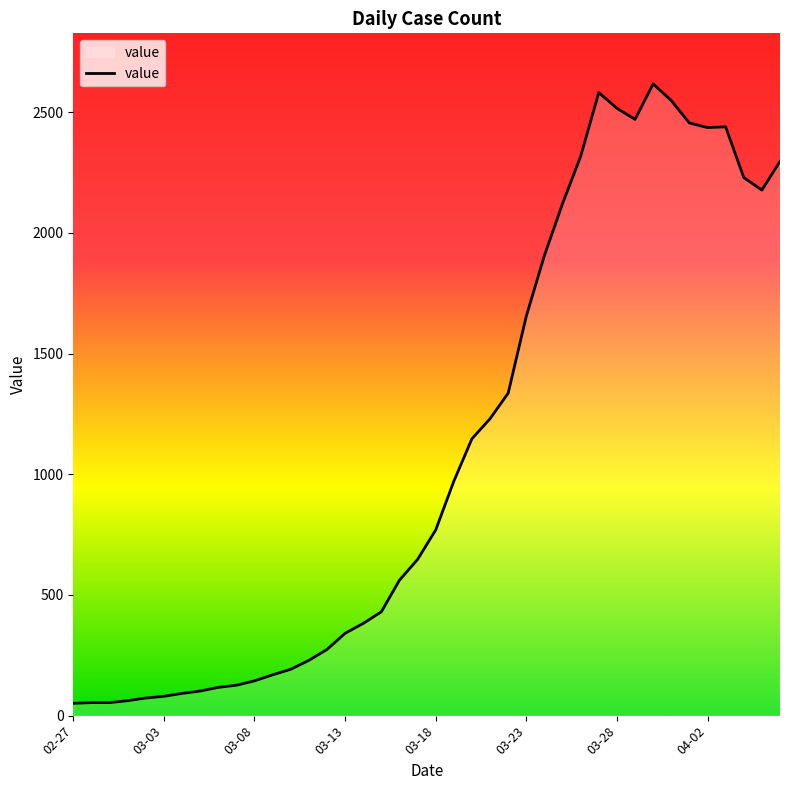

What is the difference between the maximum and second lowest values?

2563